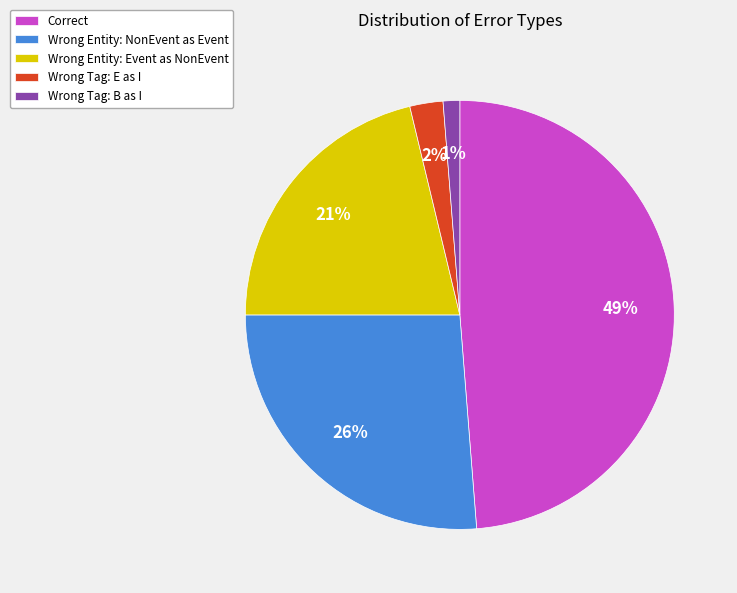

Rank the categories by value from highest to lowest.

Correct, Wrong Entity: NonEvent as Event, Wrong Entity: Event as NonEvent, Wrong Tag: E as I, Wrong Tag: B as I